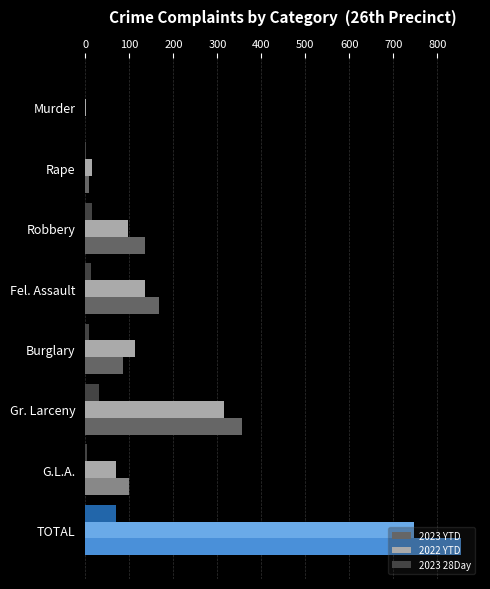

How many series are shown in this chart?

3